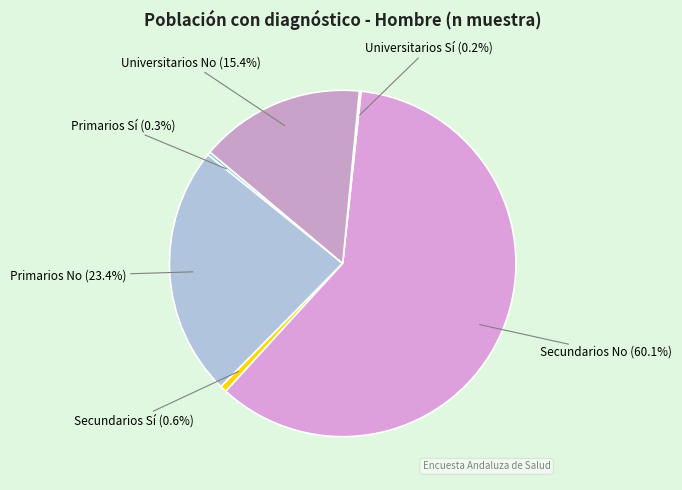

Which slice is the smallest?

Universitarios Sí